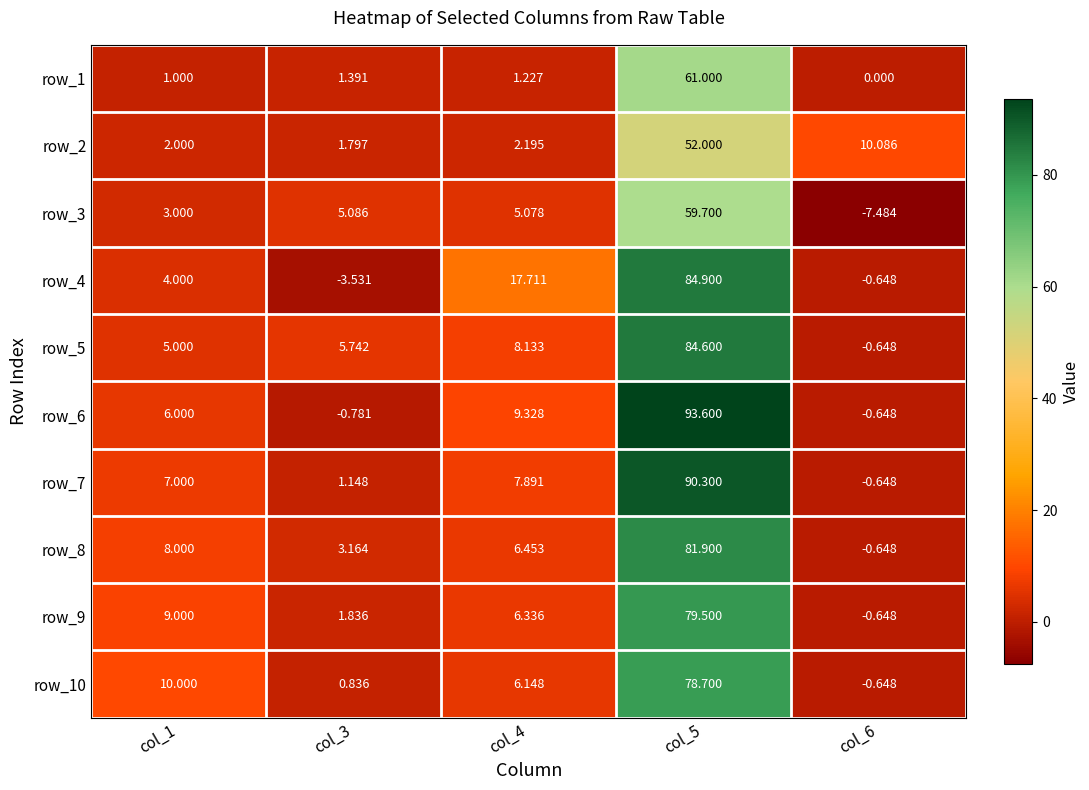

Is the value of row_4 at col_3 greater than the value of row_5 at col_4?

No